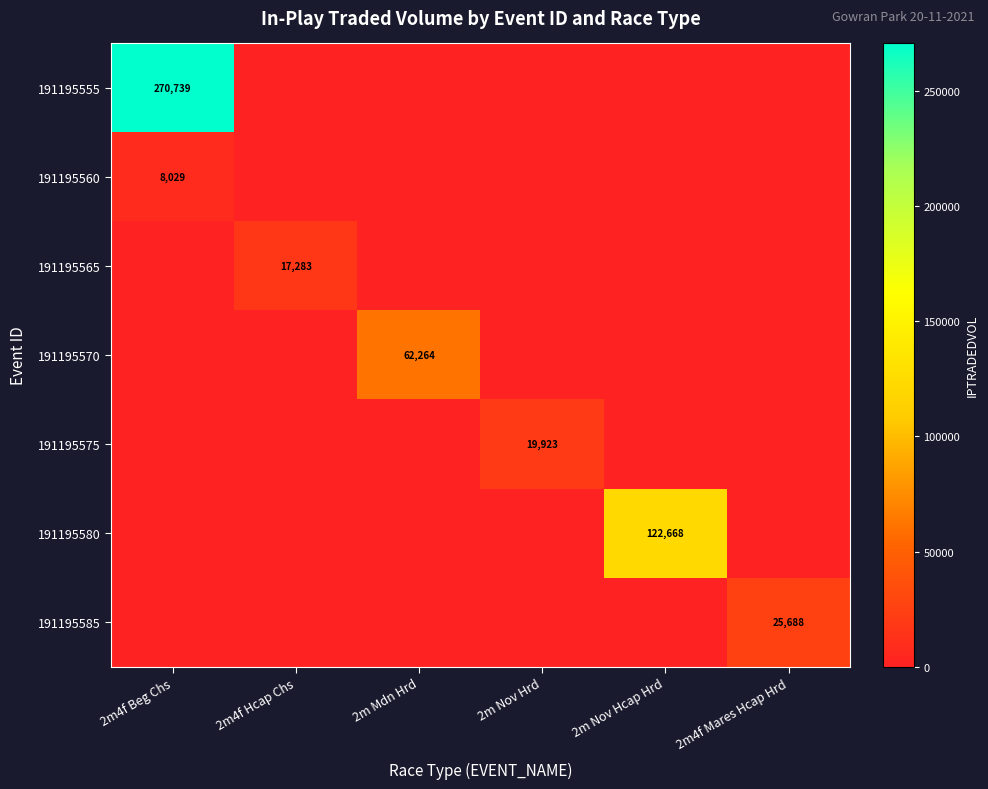

What is the sum of all 191195570 values?

62263.6